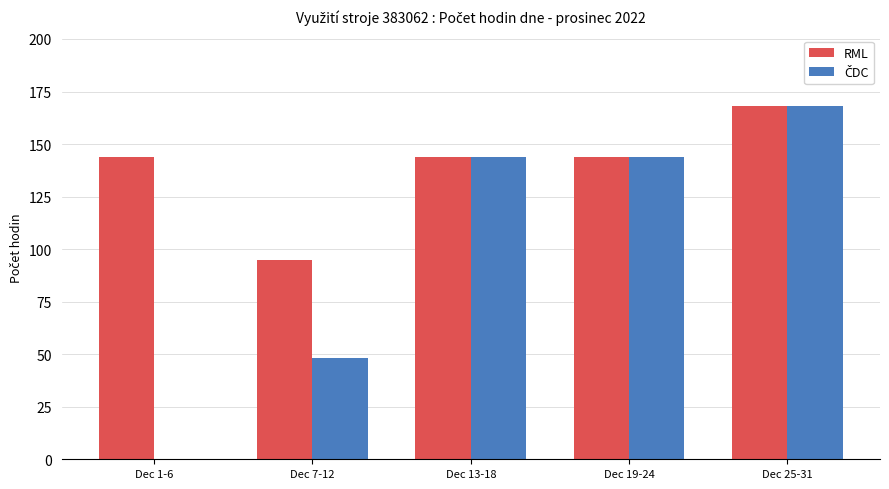

What is the total value across all series at Dec 1-6?

144